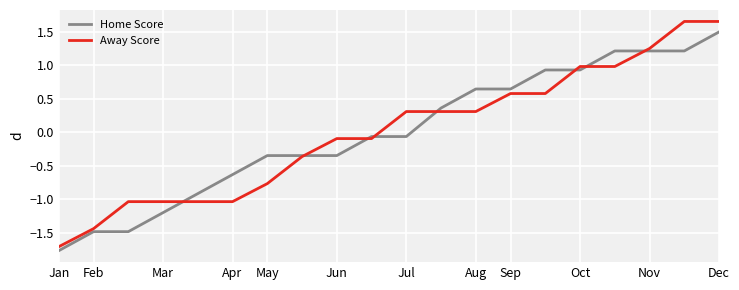

Rank the series by their maximum value, from highest to lowest.

Away Score, Home Score